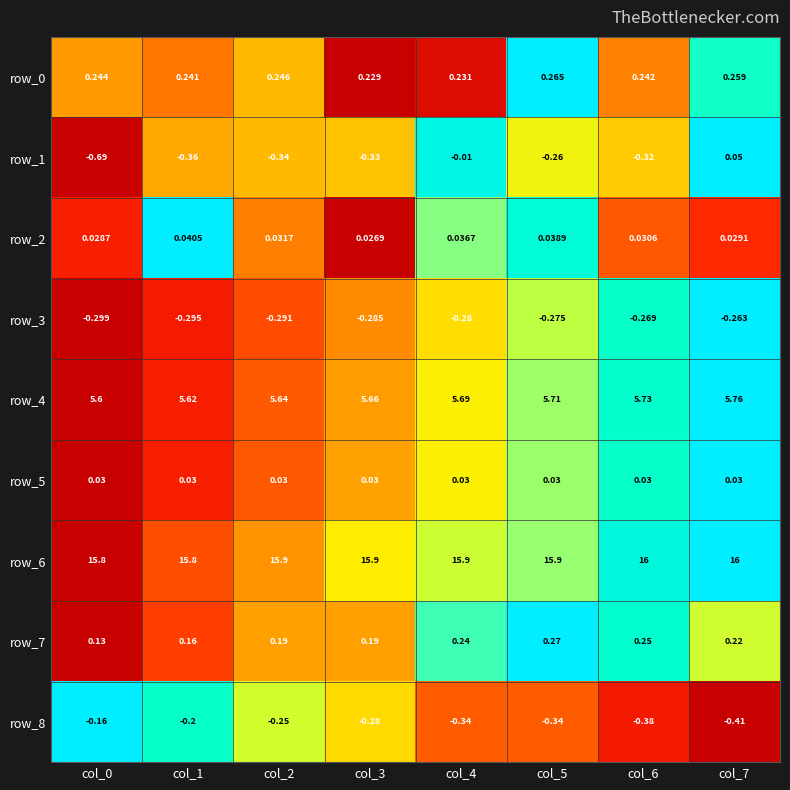

How many values in the row_1 series exceed 0?

1